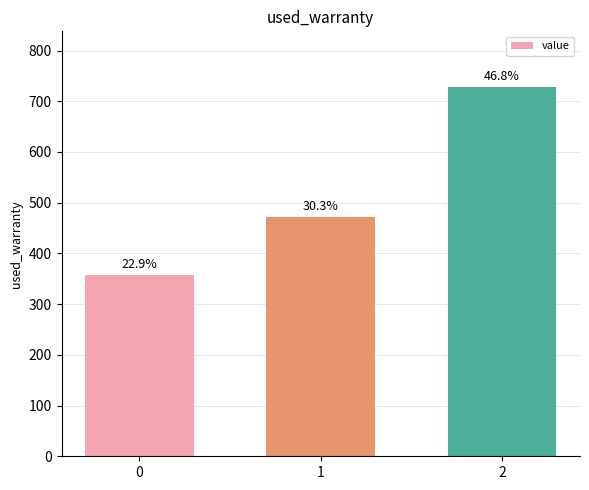

Does the chart contain any negative values?

No